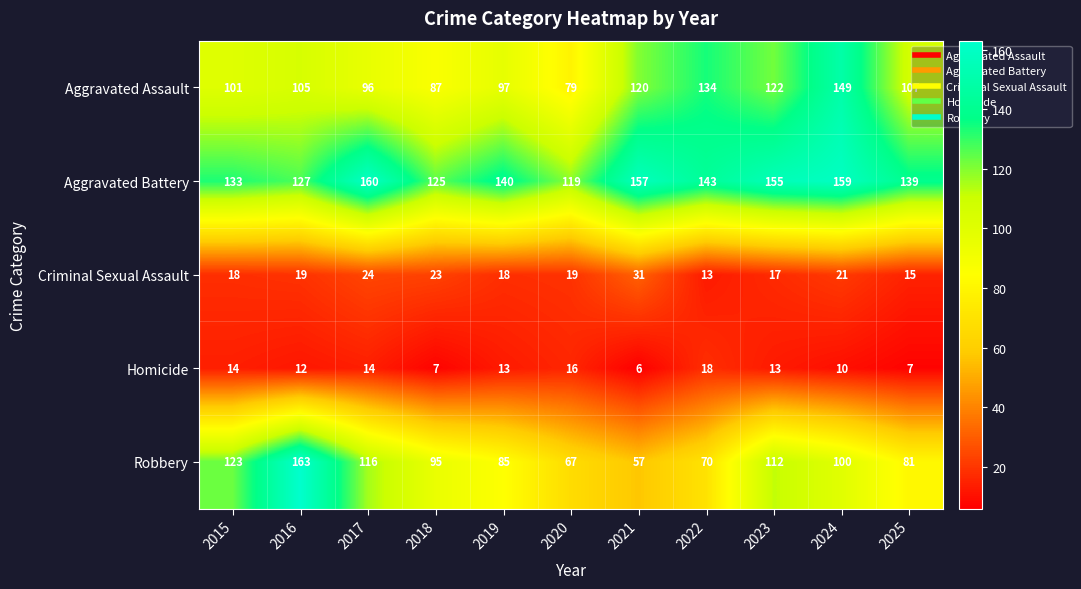

Which series changed the most between 2017 and 2024?

Aggravated Assault